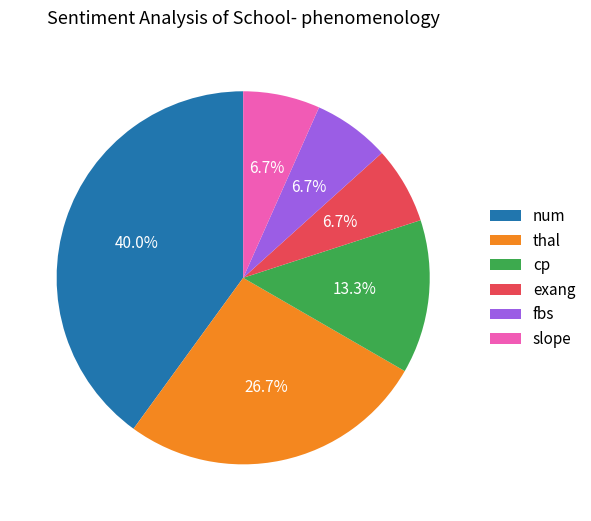

How many slices are in this pie chart?

6